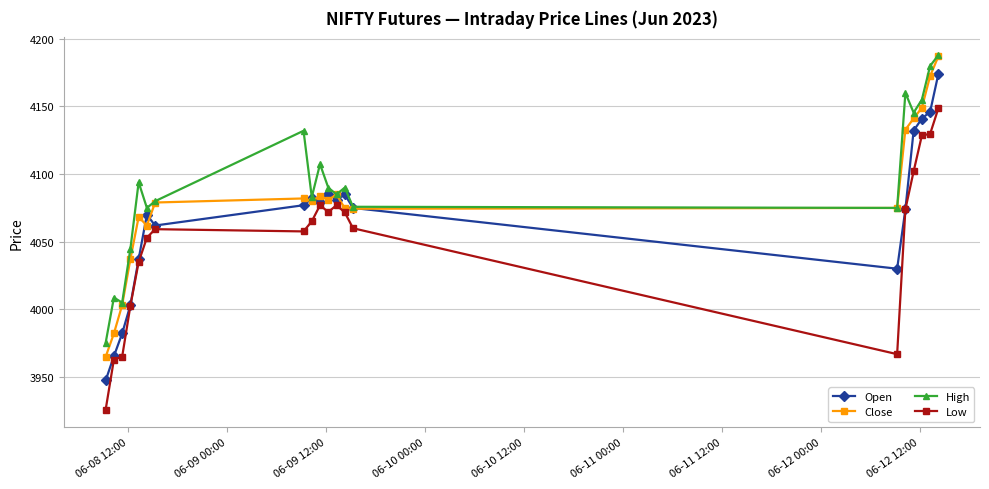

Which series has the largest range (max minus min)?

Open